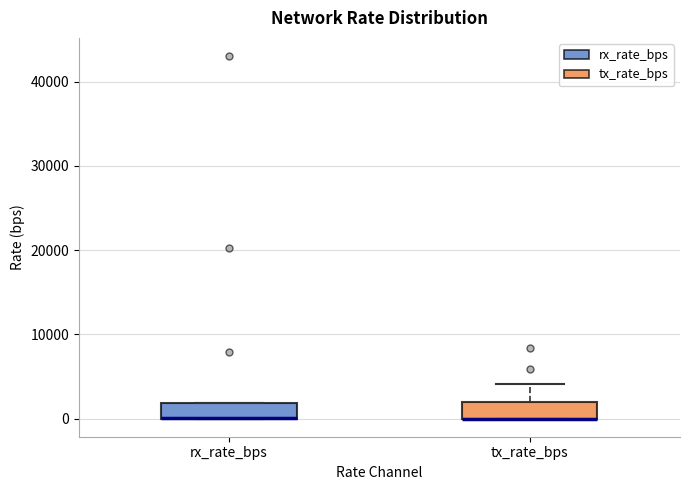

Reading left to right, read every box against the y-axis: the position of its median line, the range the box covers, and the ends of its whiskers. The values are not printed on the chart, so give them approximately, as read against the axis.

rx_rate_bps: median 0 (drawn on the box's lower edge), box 0 to 2000, whiskers 0 to 2000
tx_rate_bps: median 0 (drawn on the box's lower edge), box 0 to 2000, whiskers 0 to 4000